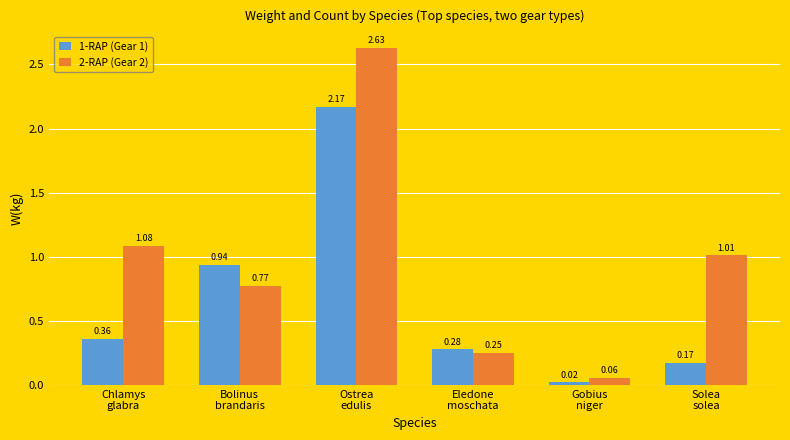

What is the label of the 1st bar from the right?

Solea
solea